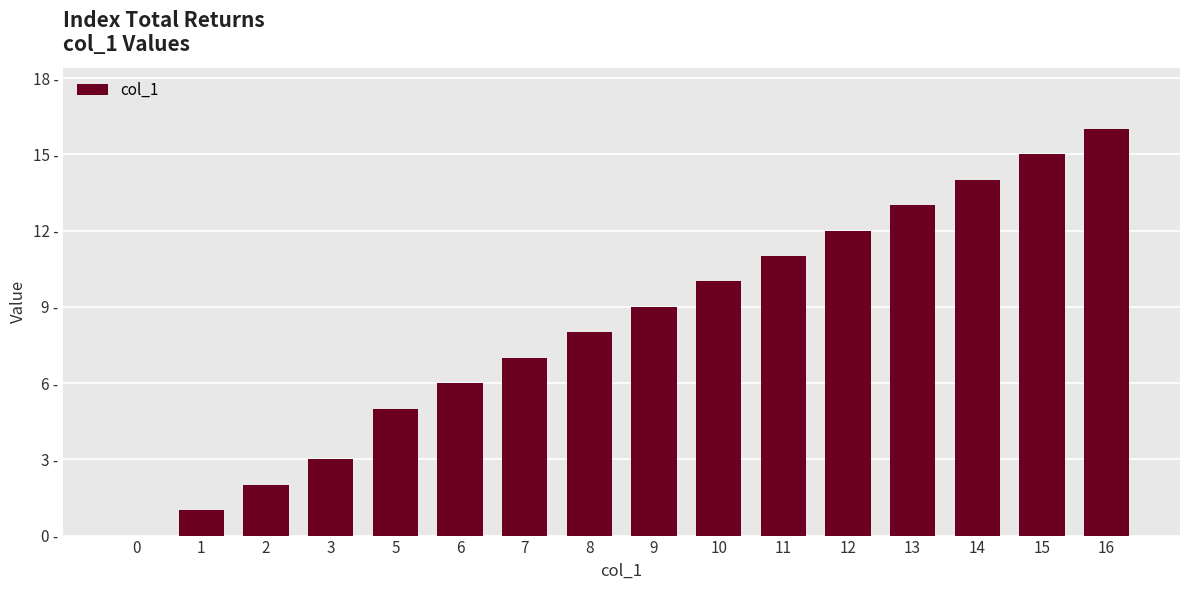

List the labels in order of value, largest first.

16, 15, 14, 13, 12, 11, 10, 9, 8, 7, 6, 5, 3, 2, 1, 0